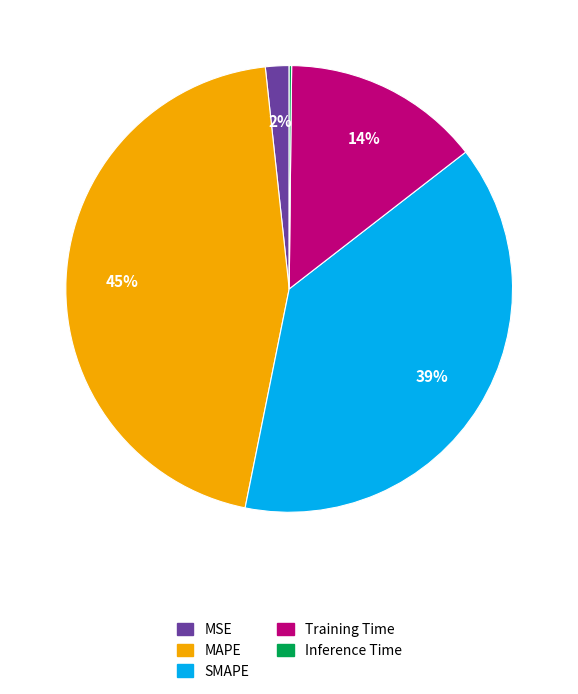

Does Training Time account for over 50% of the chart?

No